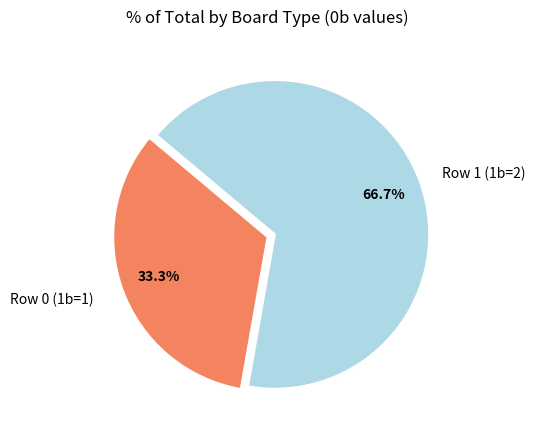

Which category accounts for the majority?

Row 1 (1b=2)